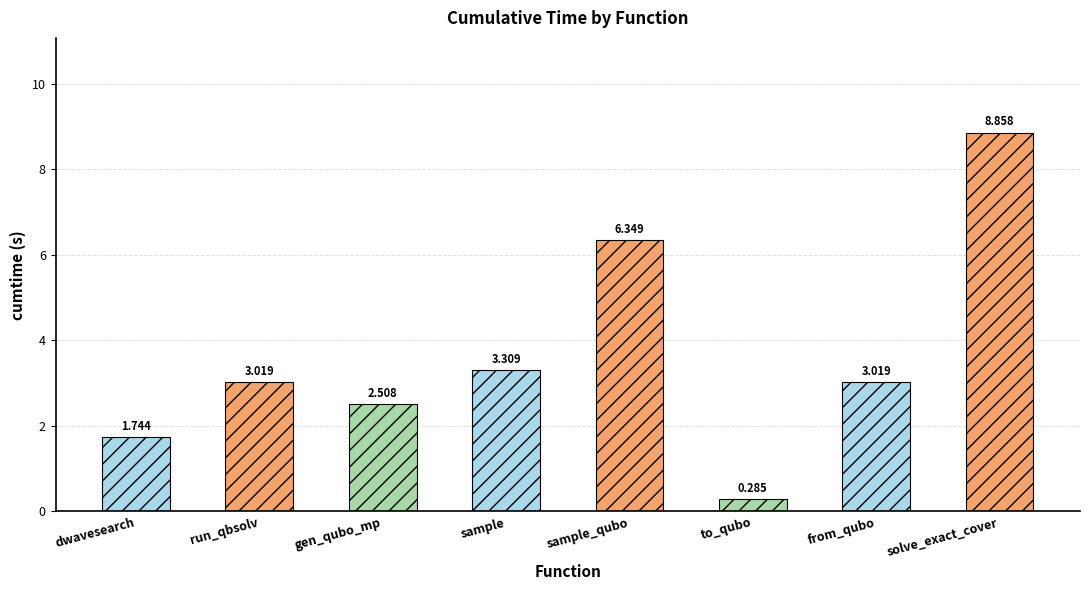

What is the maximum value shown in the chart?

8.9